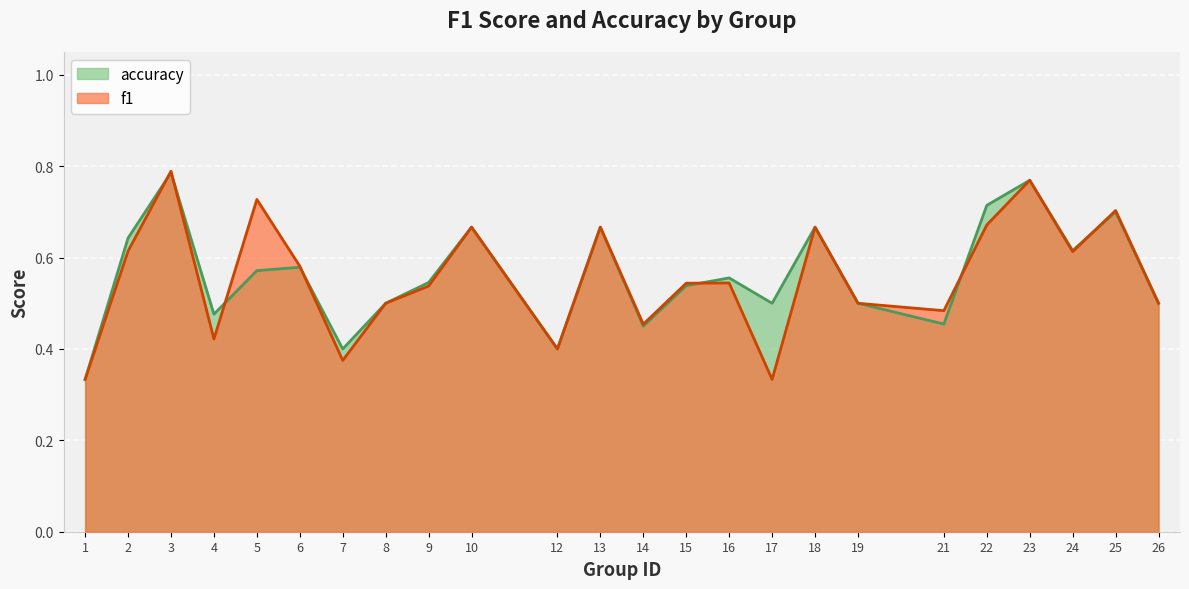

Is the value of f1 at 21 greater than the value of accuracy at 8?

No